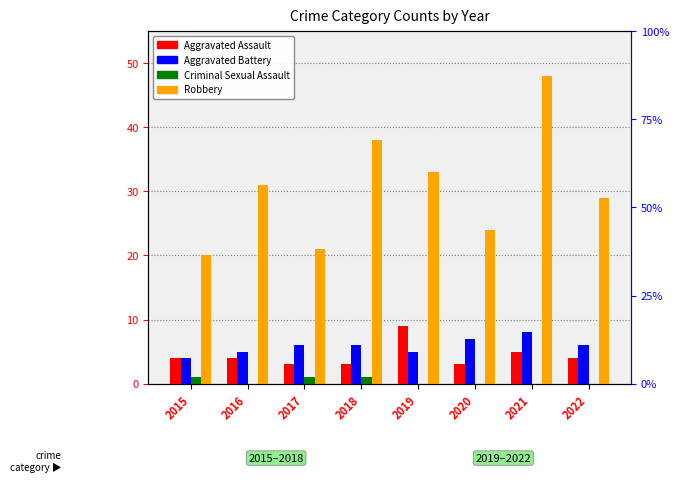

How many groups of bars are there?

8